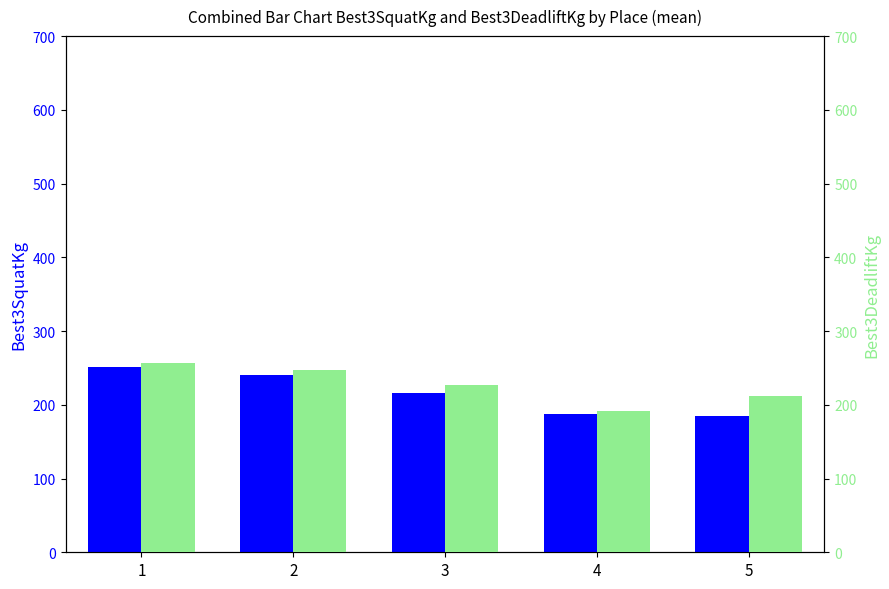

What are all the series names shown in the legend?

Best3SquatKg, Best3DeadliftKg